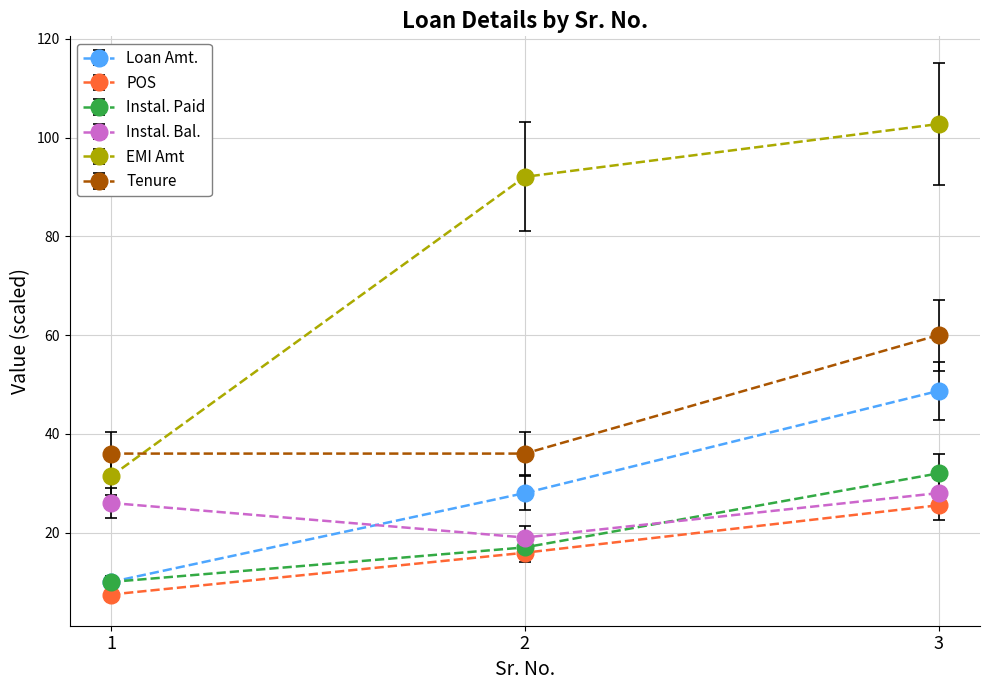

What are all the series names shown in the legend?

Loan Amt., POS, Instal. Paid, Instal. Bal., EMI Amt, Tenure